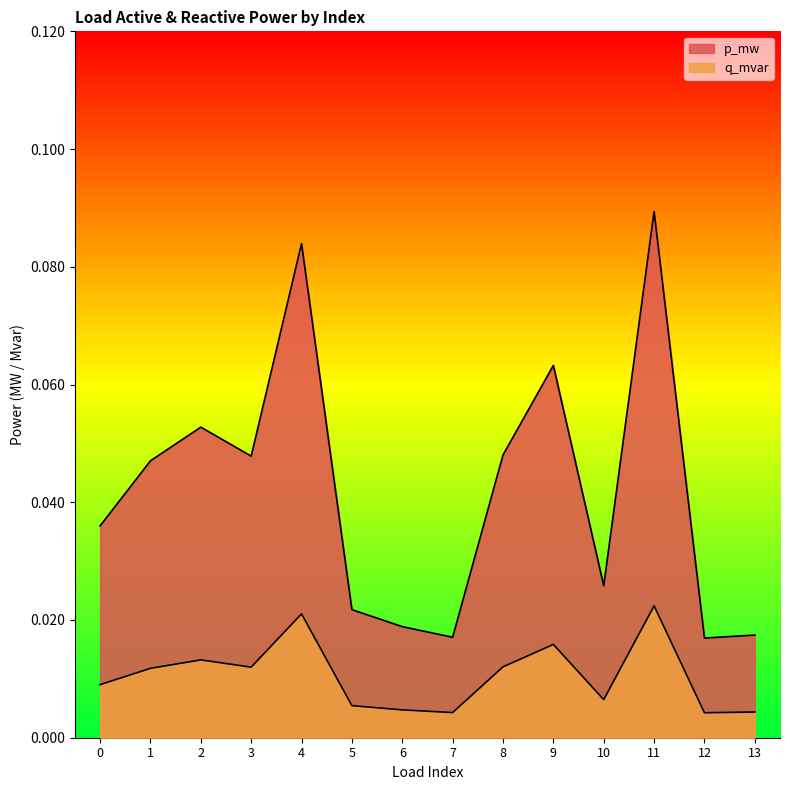

Reading right to left, list all the values displayed in this chart.

p_mw: 13=0.0	12=0.0	11=0.1	10=0.0	9=0.1	8=0.0	7=0.0	6=0.0	5=0.0	4=0.1	3=0.0	2=0.1	1=0.0	0=0.0
q_mvar: 13=0.0	12=0.0	11=0.0	10=0.0	9=0.0	8=0.0	7=0.0	6=0.0	5=0.0	4=0.0	3=0.0	2=0.0	1=0.0	0=0.0